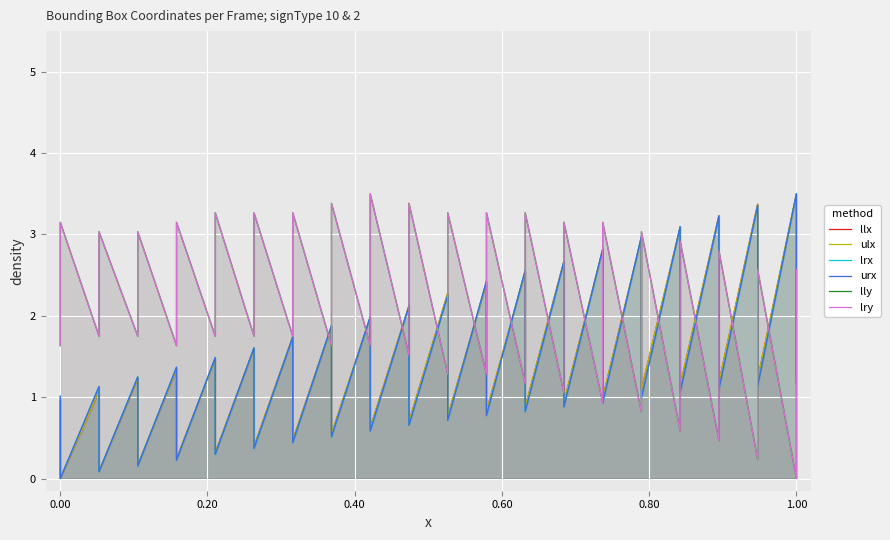

How many positive values does the lry series have?

39